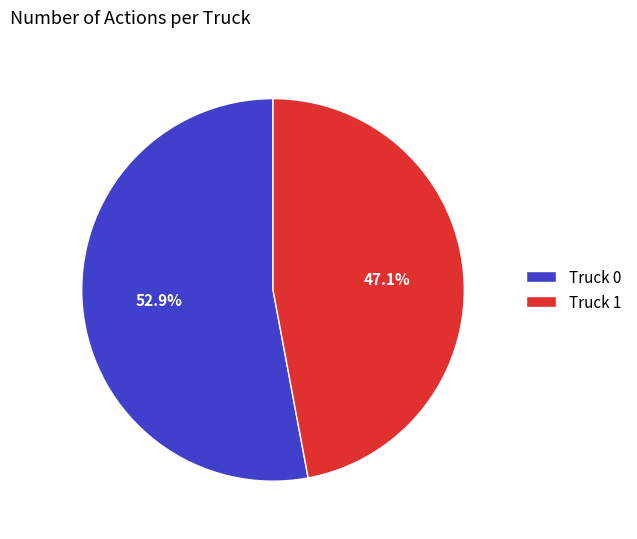

To the nearest percent, what is the average slice percentage?

50%